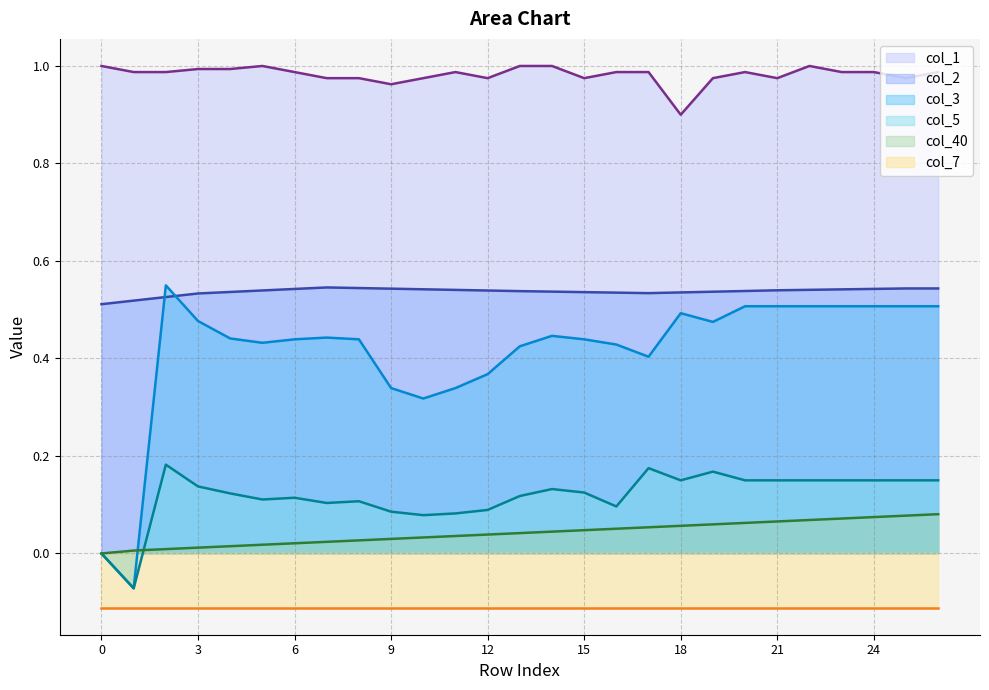

True or false: col_40 and col_1 cross at least once.

False